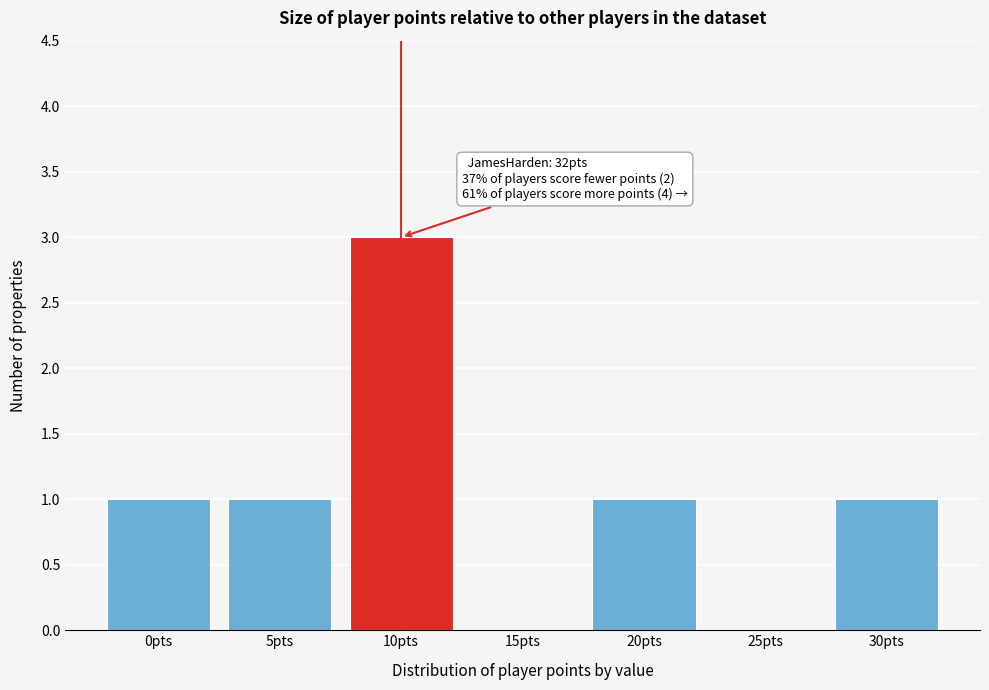

Reading right to left, transcribe all the data shown in this chart.

30pts=1	25pts=0	20pts=1	15pts=0	10pts=3	5pts=1	0pts=1